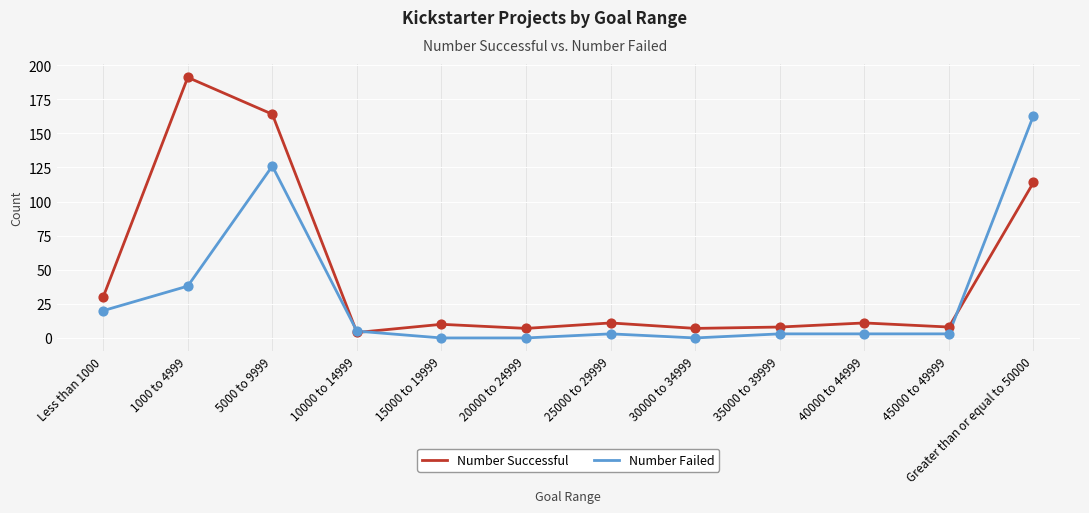

What is the total value across all series at 45000 to 49999?

11